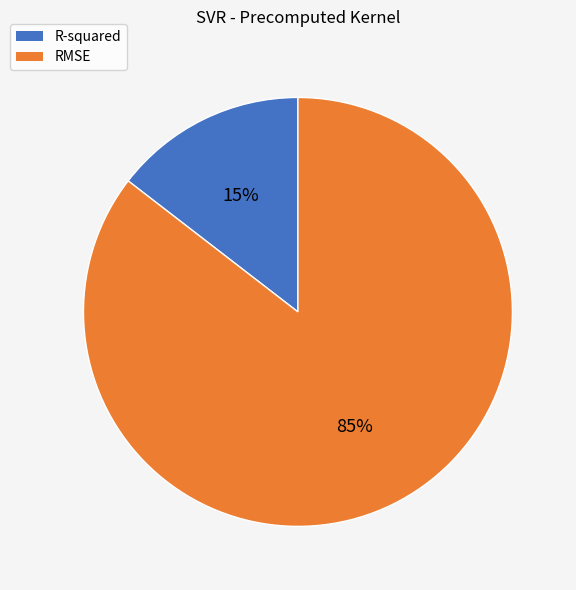

Rank the categories by value from lowest to highest.

R-squared, RMSE